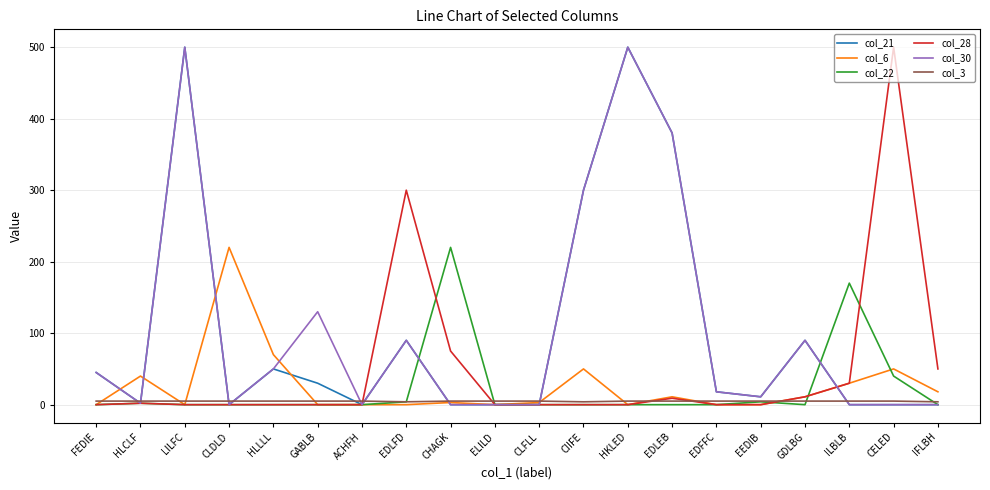

Is the value of col_21 at FEDIE greater than the value of col_22 at EEDIB?

Yes